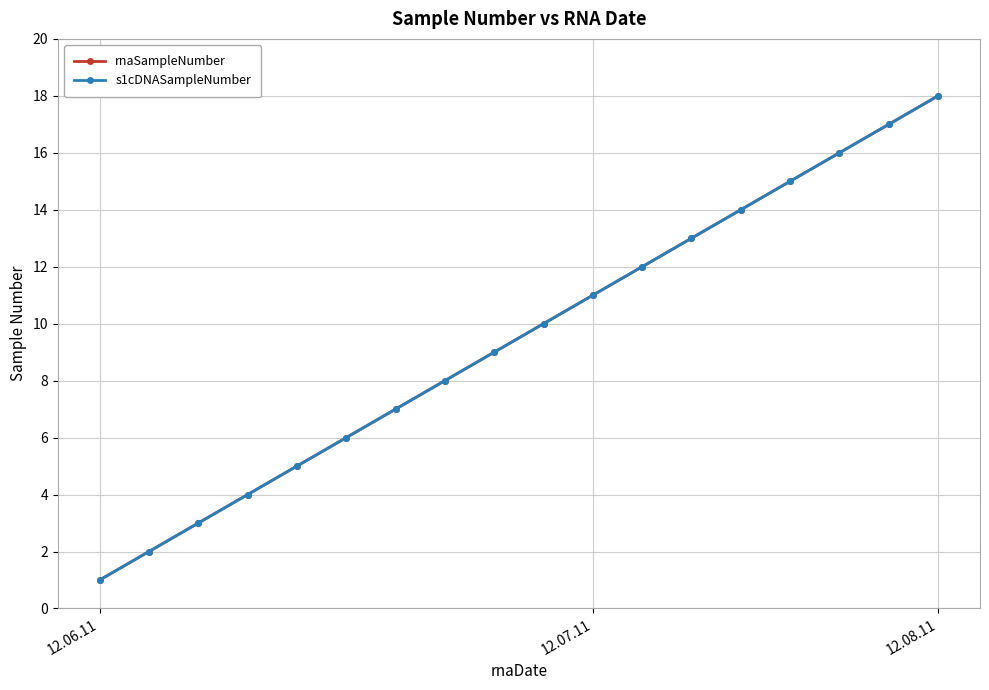

Does the chart have visible grid lines?

Yes